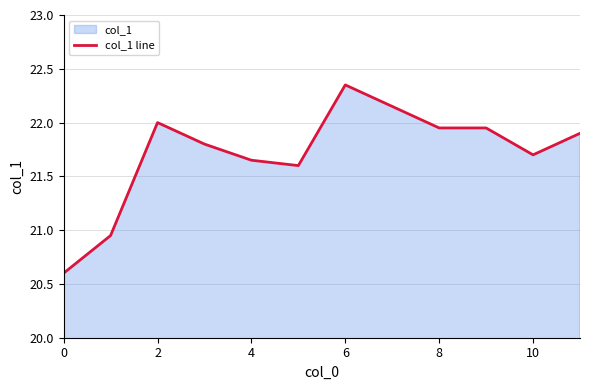

Which label corresponds to the largest value in the chart?

6